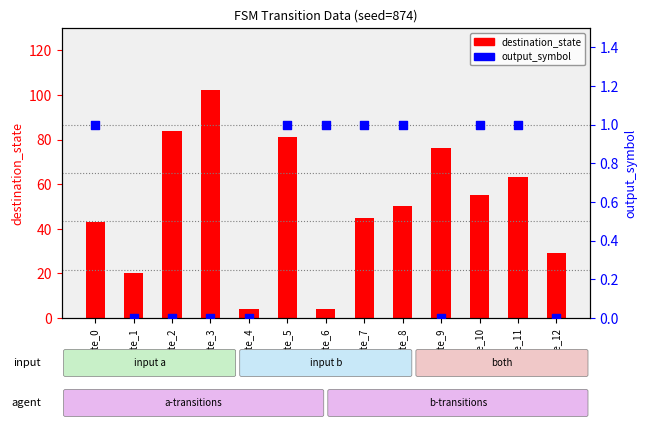

Which series has the largest total across all categories?

destination_state